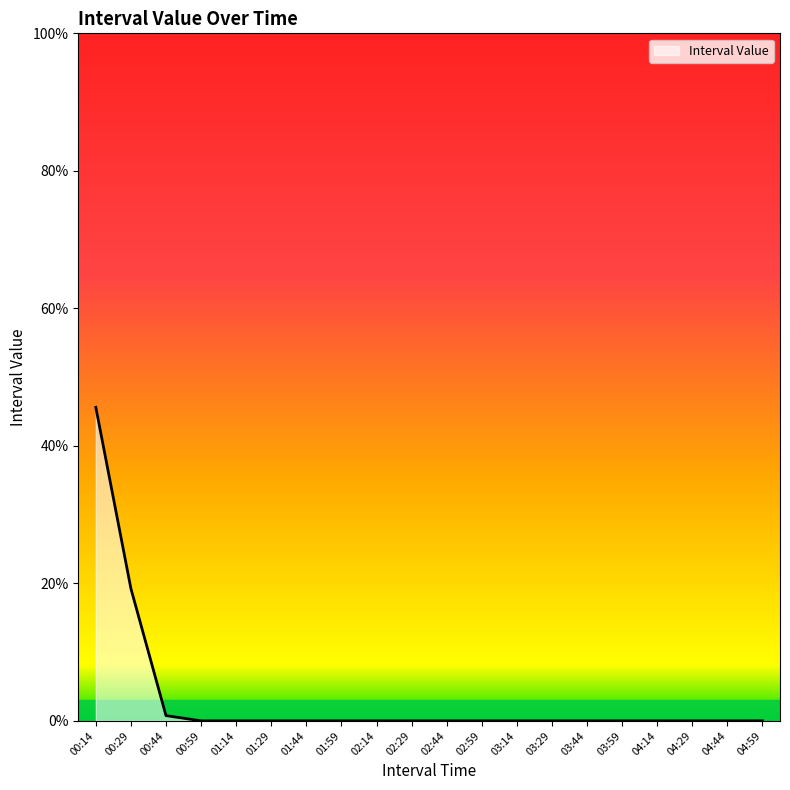

What is the average value?

3.3